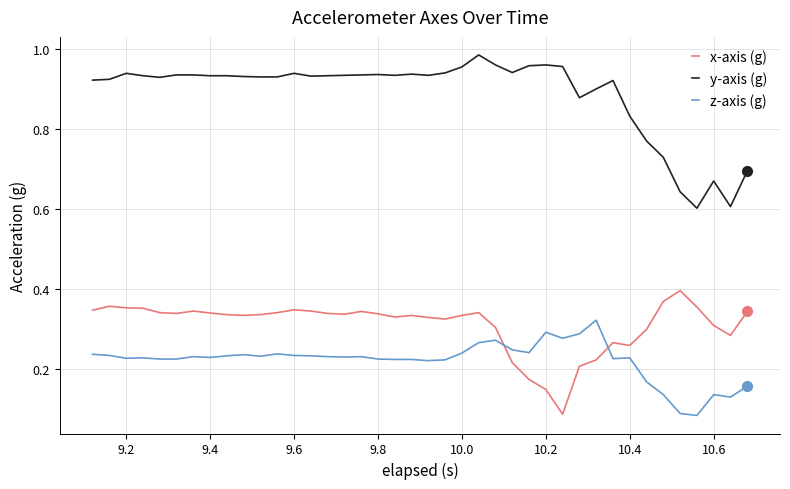

Which series has the largest total across all categories?

y-axis (g)